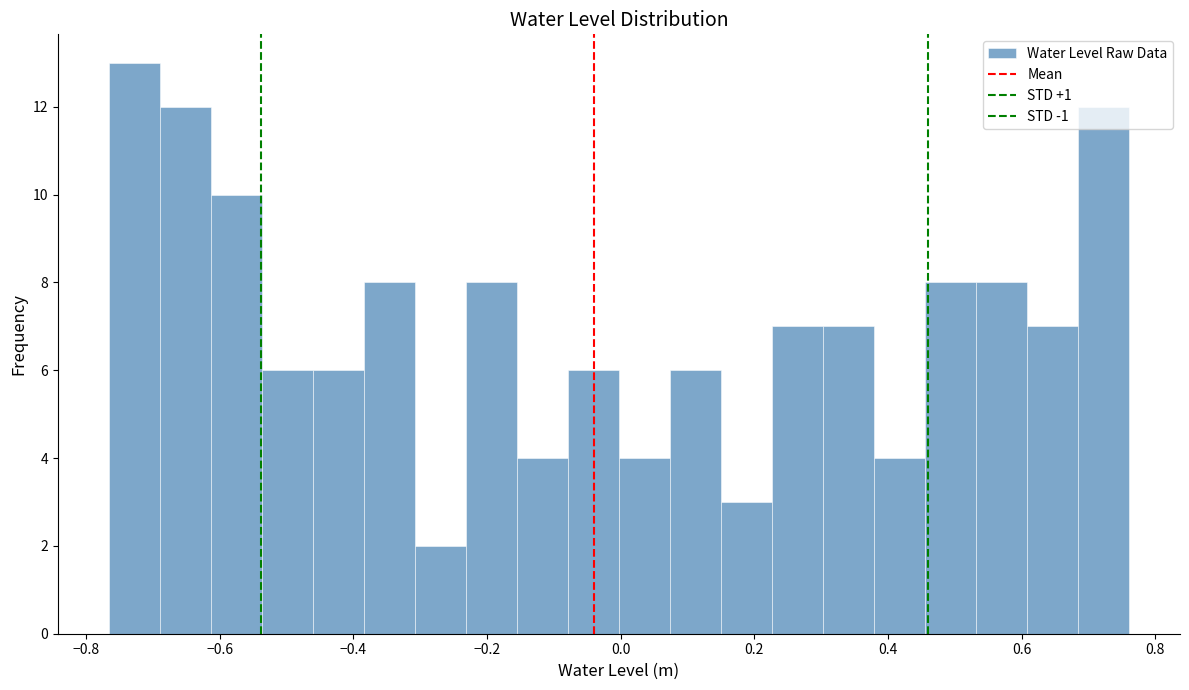

Read against the x-axis, roughly where is the centre of the tallest bar?

-0.72